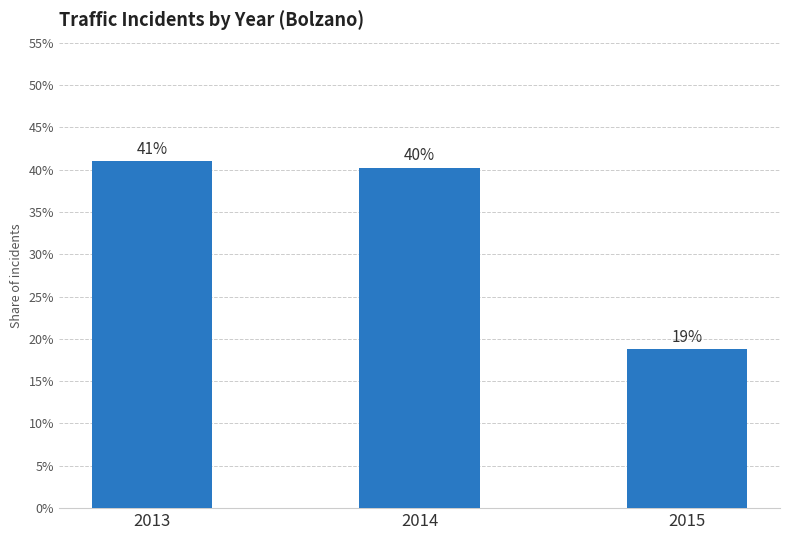

Does the chart contain any negative values?

No